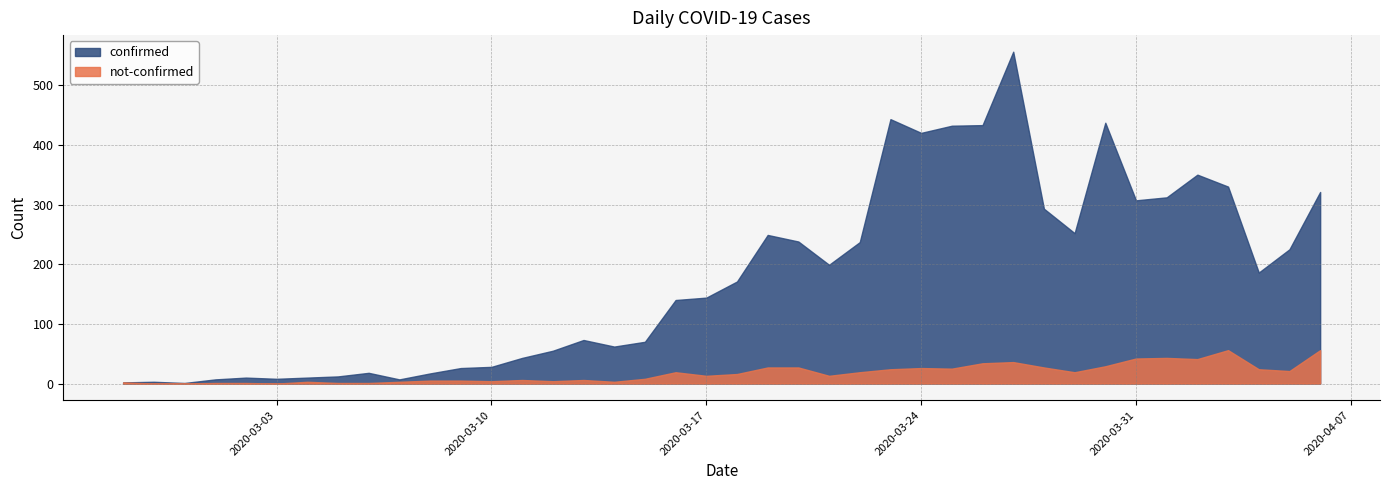

What is the maximum value shown in the chart?

556